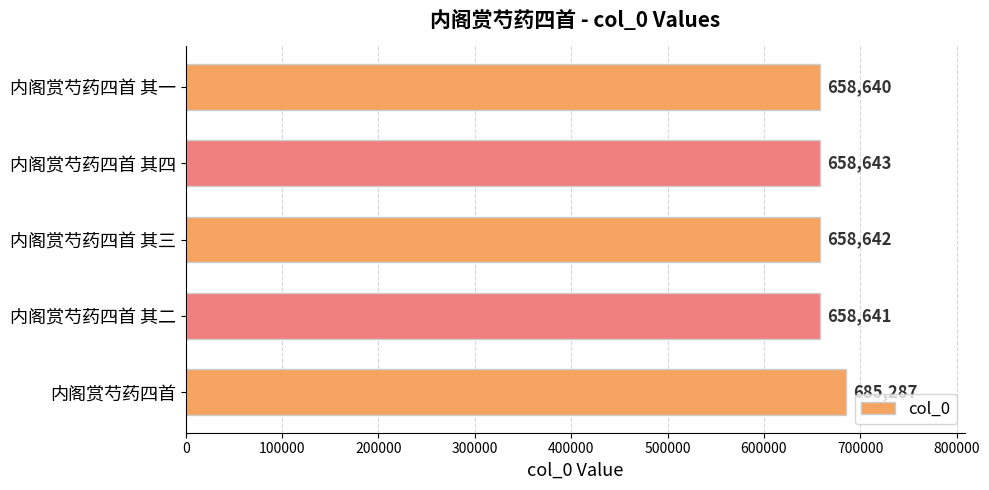

Rank the categories by value from highest to lowest.

内阁赏芍药四首, 内阁赏芍药四首 其四, 内阁赏芍药四首 其三, 内阁赏芍药四首 其二, 内阁赏芍药四首 其一